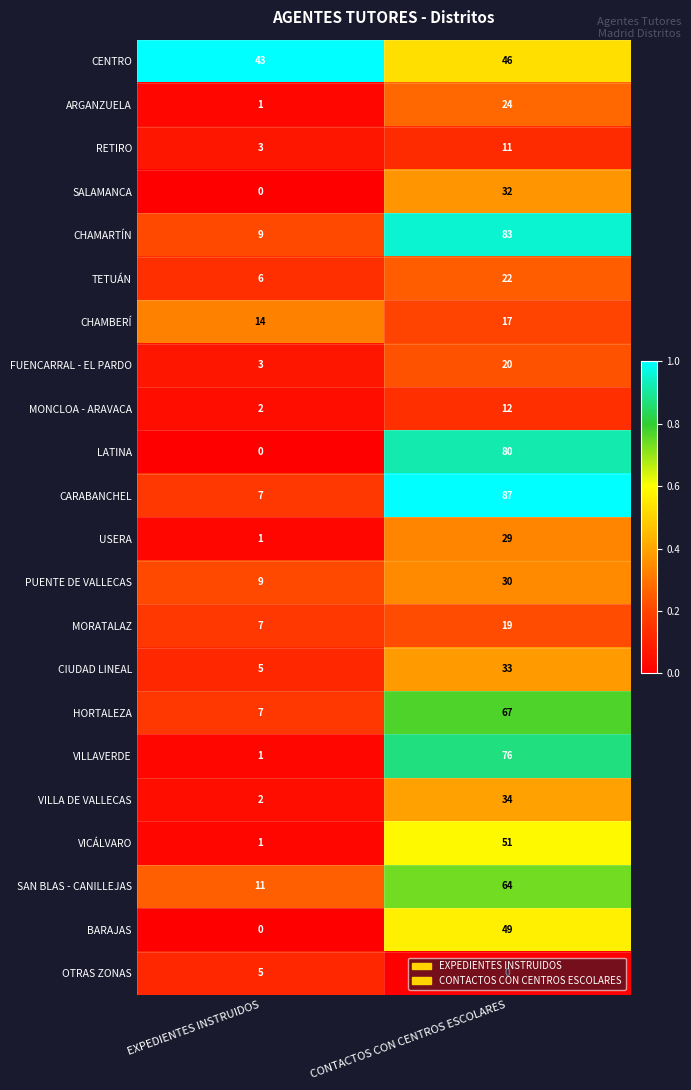

What is the sum of the USERA values at CONTACTOS CON CENTROS ESCOLARES and EXPEDIENTES INSTRUIDOS?

30